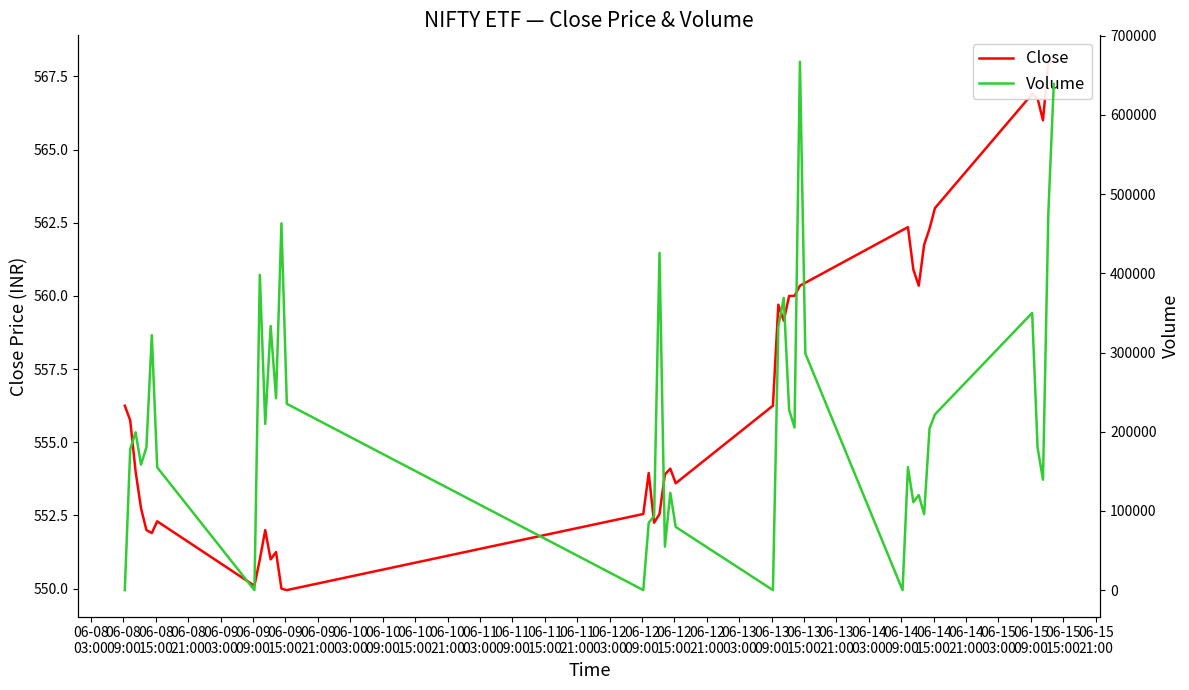

At which label does Volume first exceed 199240?

06-09
09:00